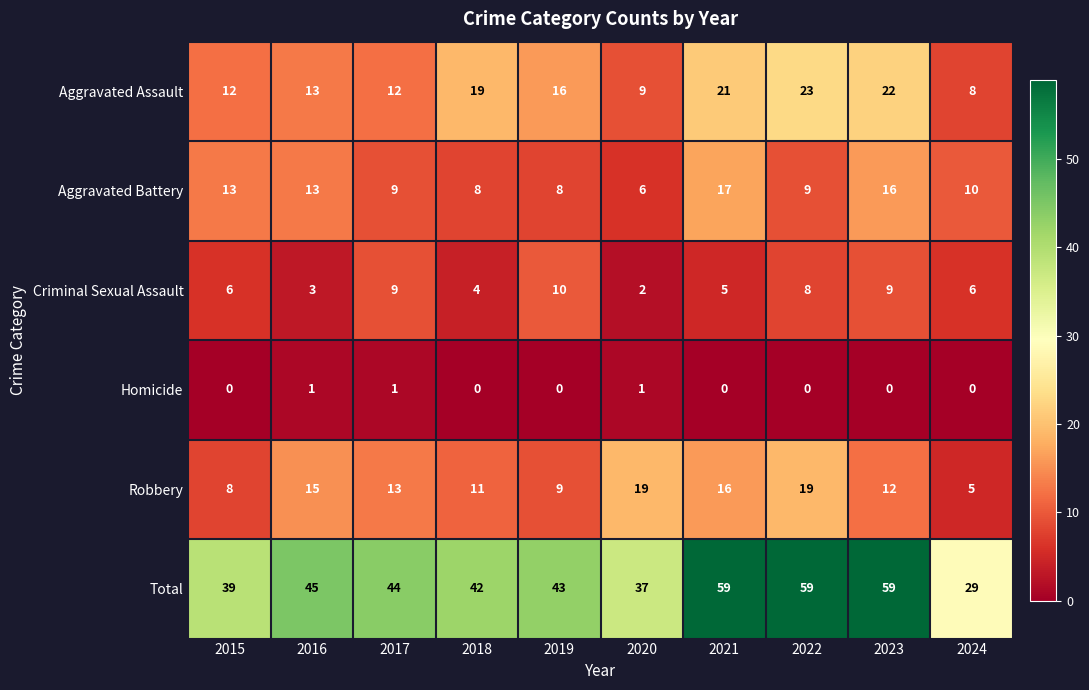

What is the maximum value for Aggravated Battery?

17